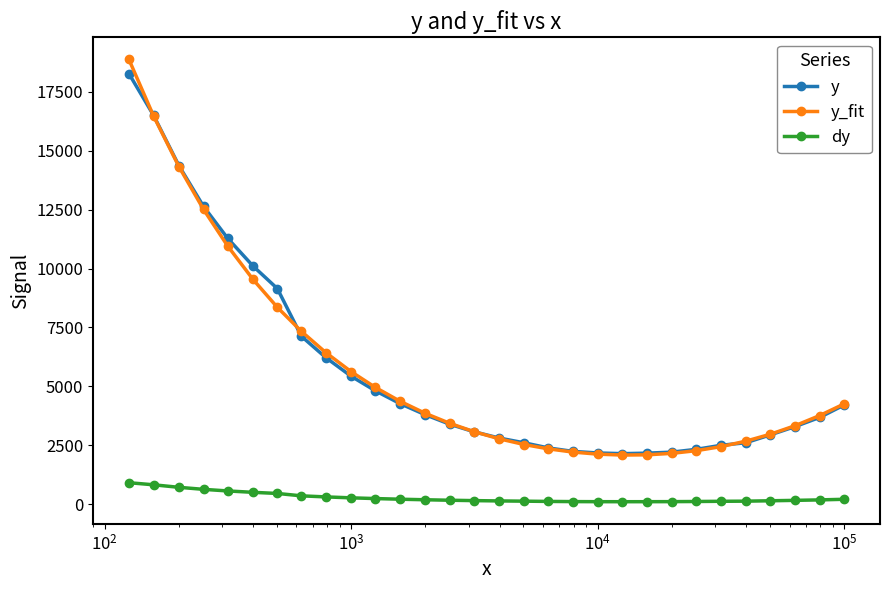

Does the chart have visible grid lines?

No